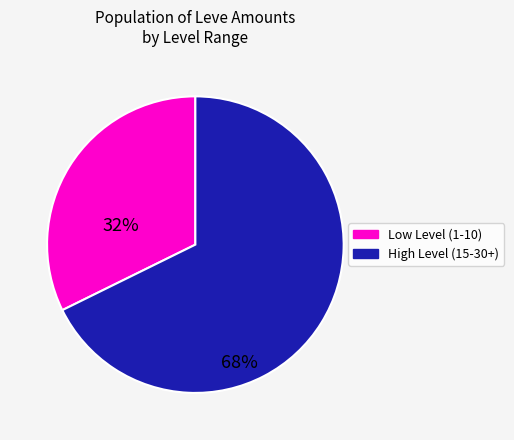

Does any single category account for the majority?

Yes